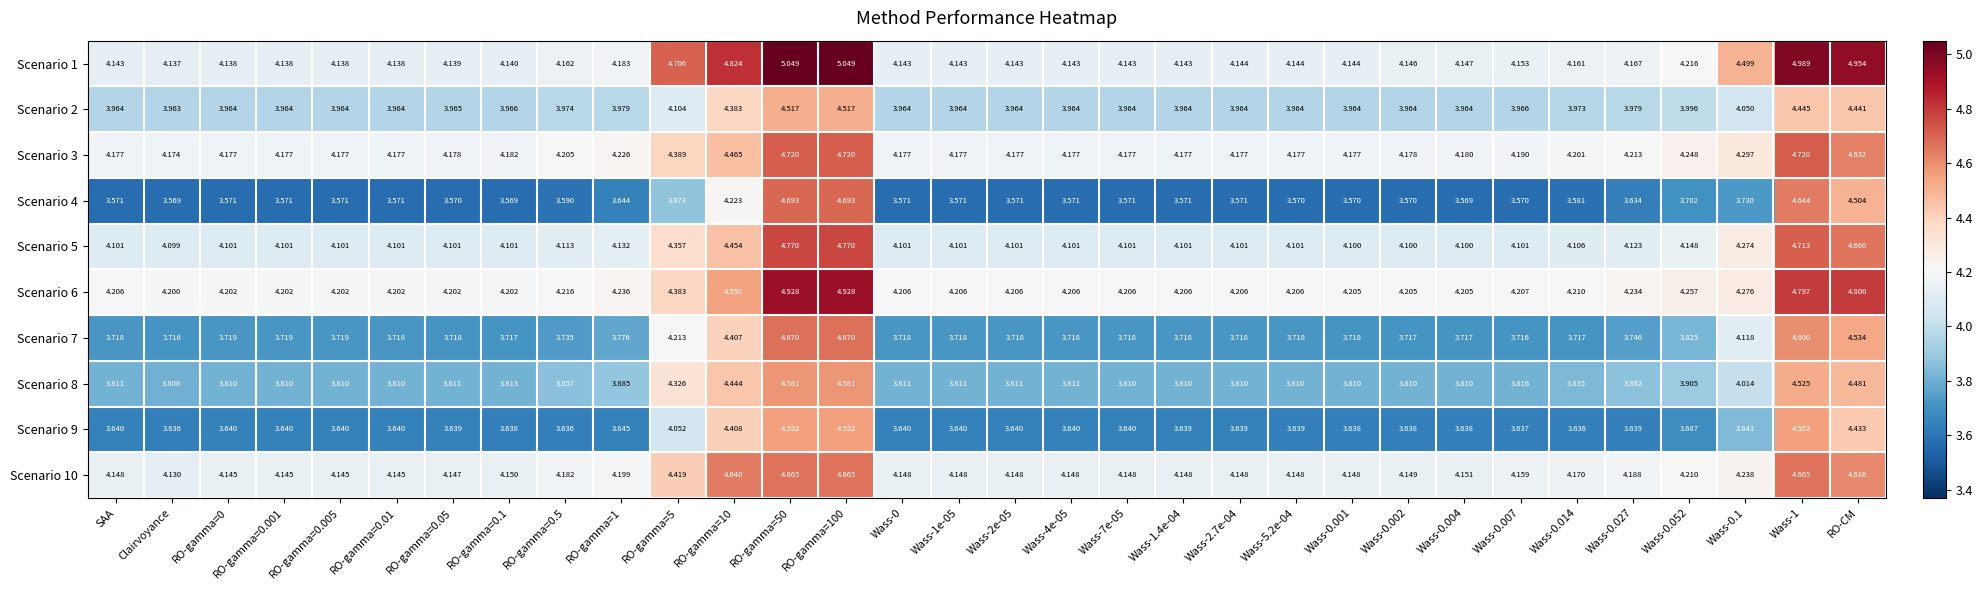

Between SAA and RO-gamma=0.01, which series saw the biggest shift?

Scenario 1